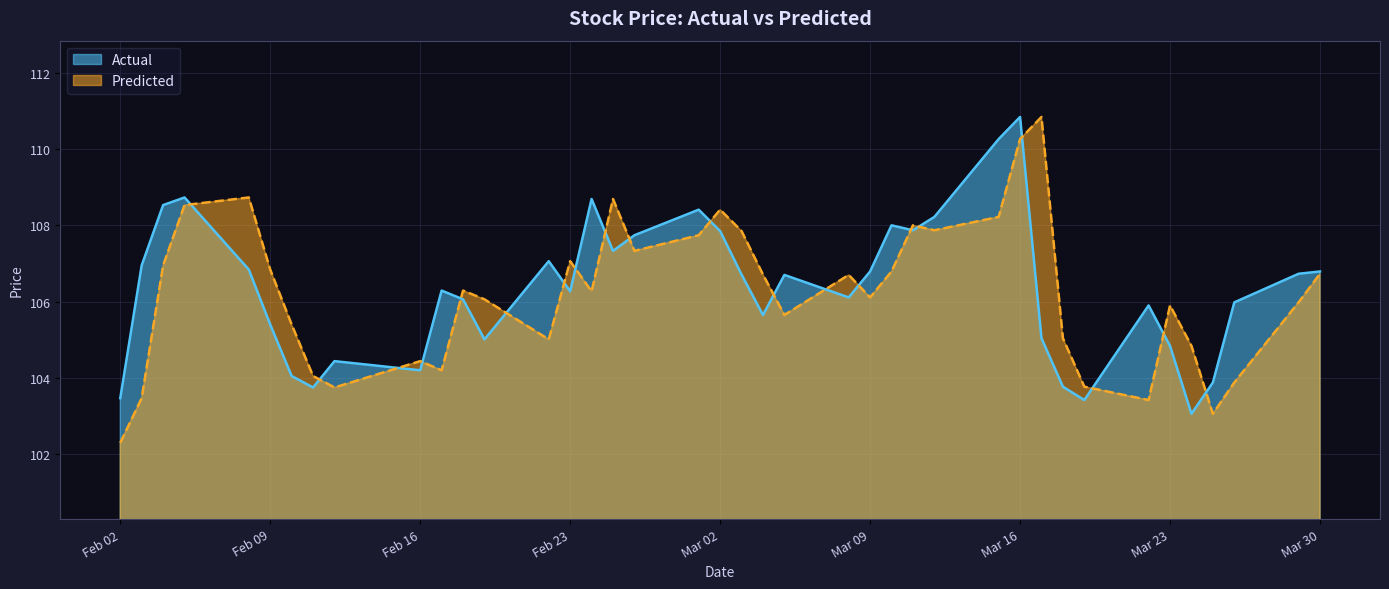

At which category is the sum across all series the highest?

Mar 16